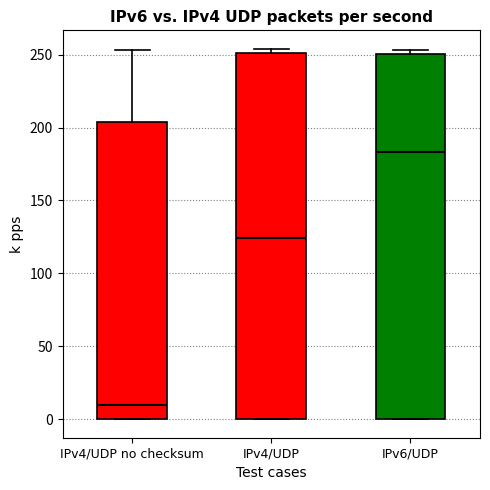

Reading left to right, read every box against the y-axis: the position of its median line, the range the box covers, and the ends of its whiskers. The values are not printed on the chart, so give them approximately, as read against the axis.

IPv4/UDP no checksum: median 10, box 0 to 205, whiskers 0 to 255
IPv4/UDP: median 125, box 0 to 250, whiskers 0 to 255
IPv6/UDP: median 185, box 0 to 250, whiskers 0 to 255